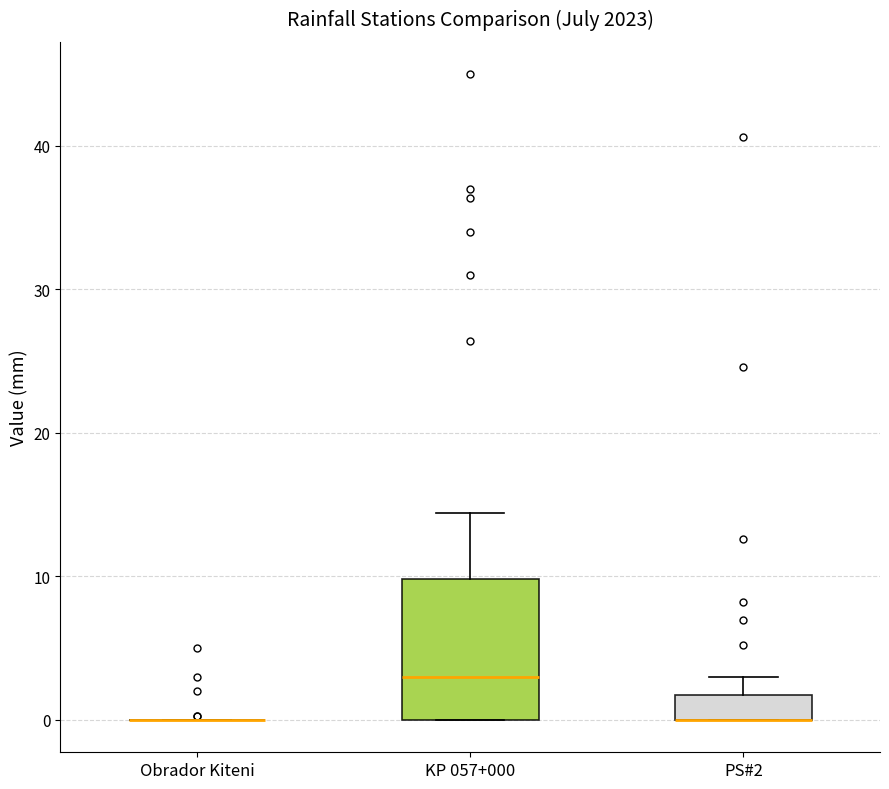

Comparing the boxes themselves (not the whiskers), which one is the tallest?

KP 057+000